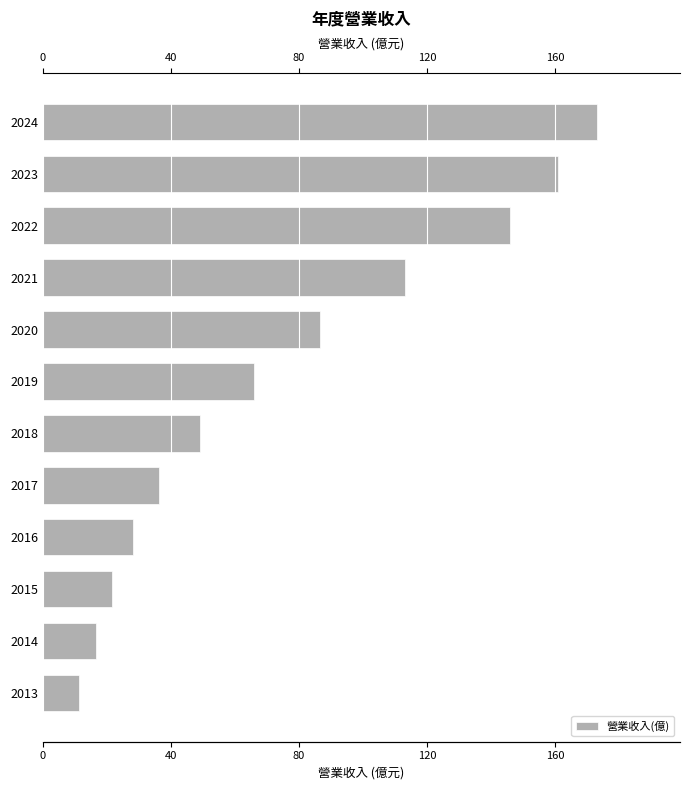

What is the value of the 12th bar from the top?

11.4